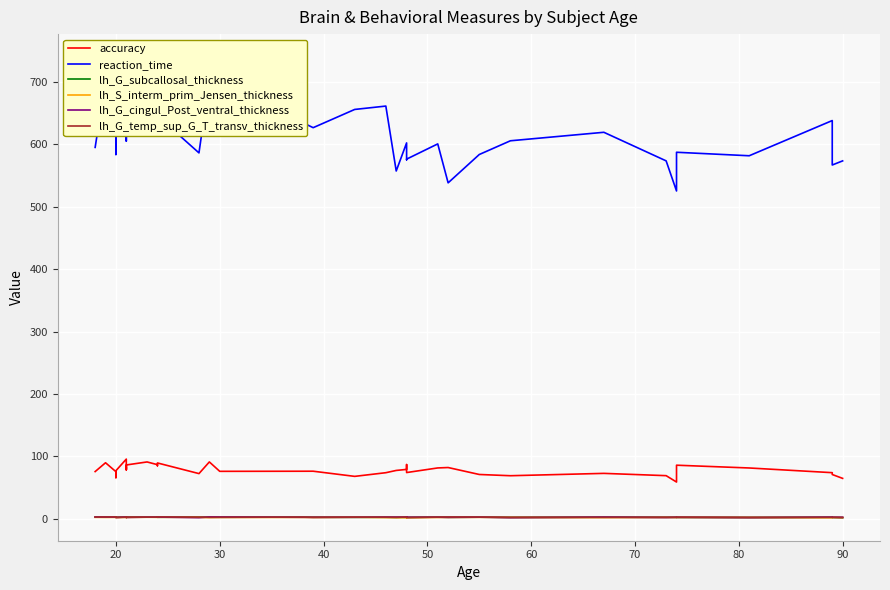

At which category does lh_G_subcallosal_thickness reach its first local valley?

20